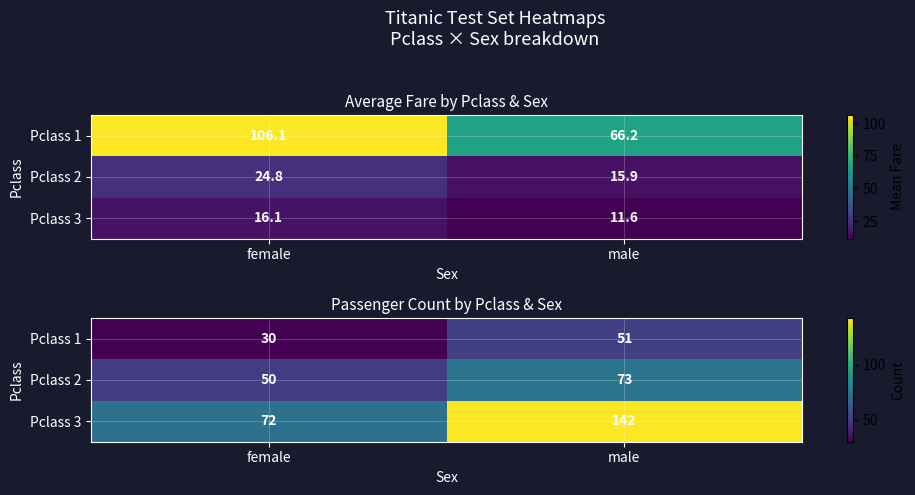

Is it true that Pclass 3 equals 229 at male?

False